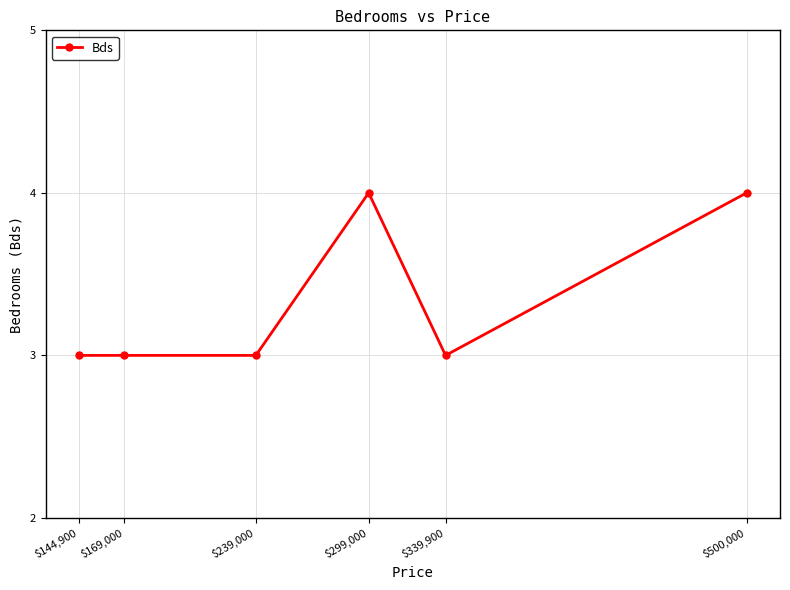

What is the average value?

3